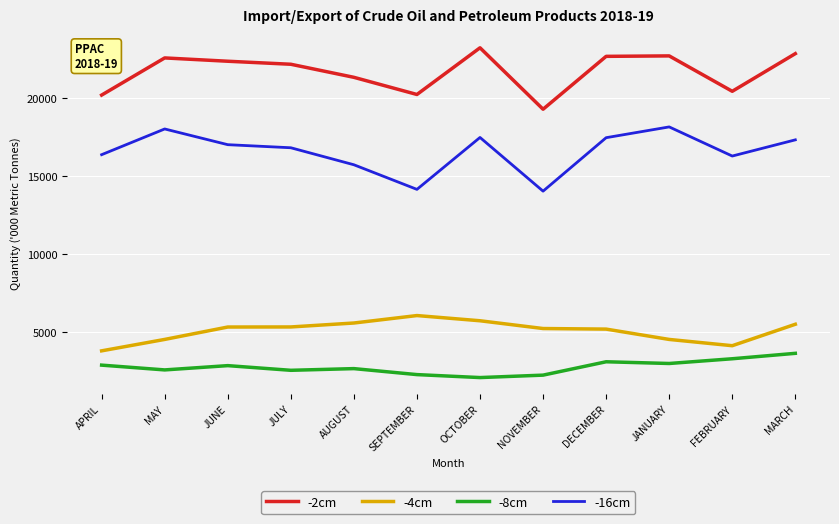

What is the spread (max minus min) of values at JANUARY?

19682